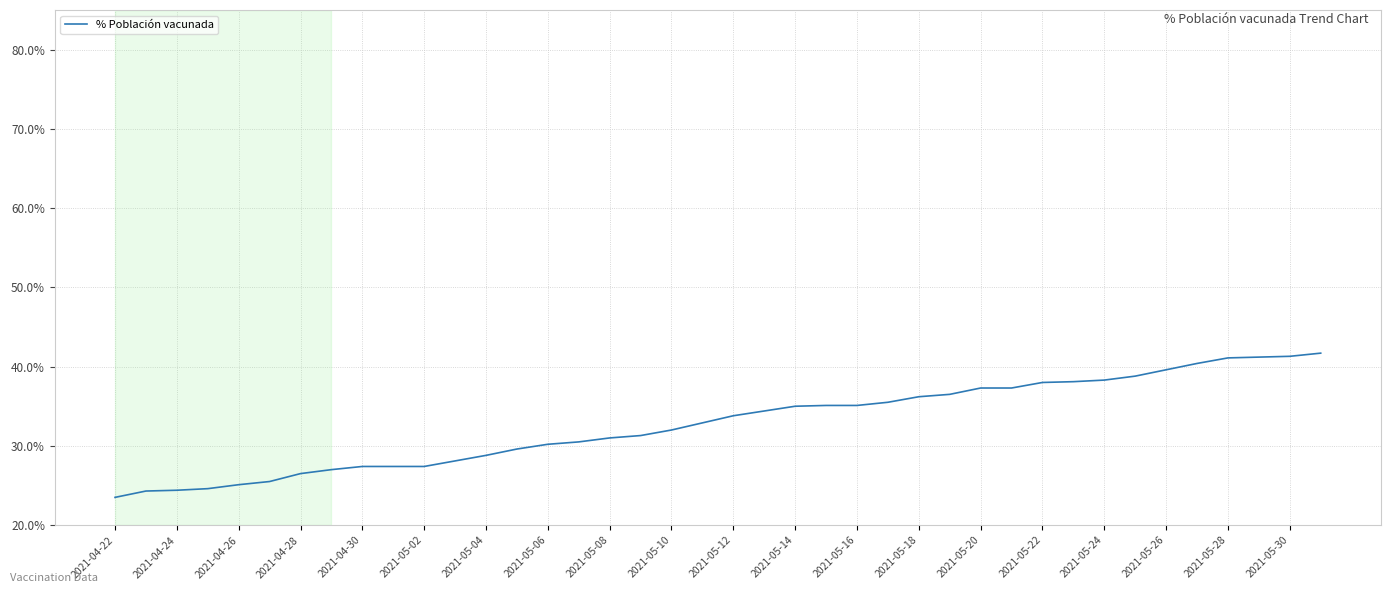

What is the difference between the maximum and minimum values?

18.2